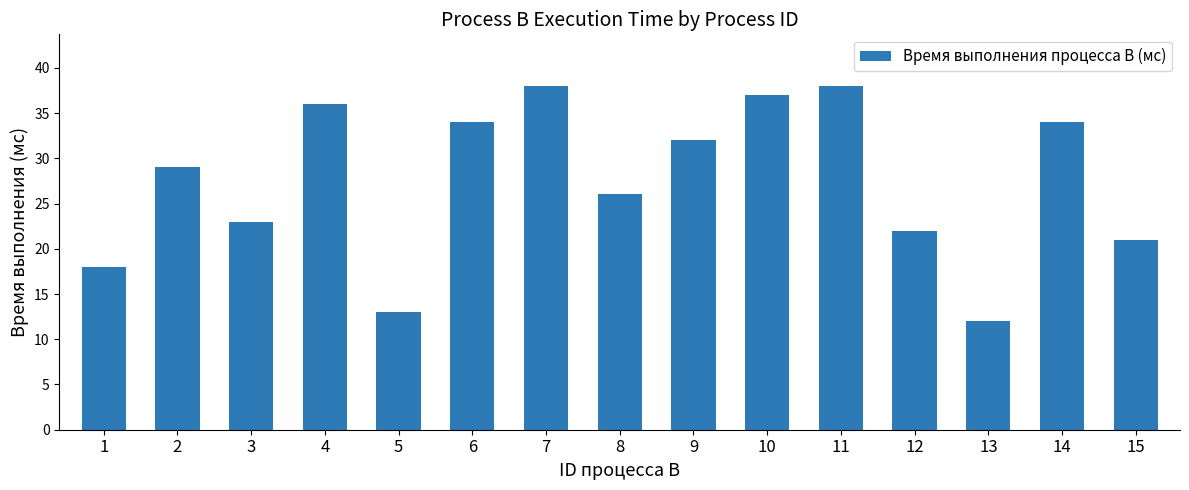

True or false: the data shows 18 at 1.

True